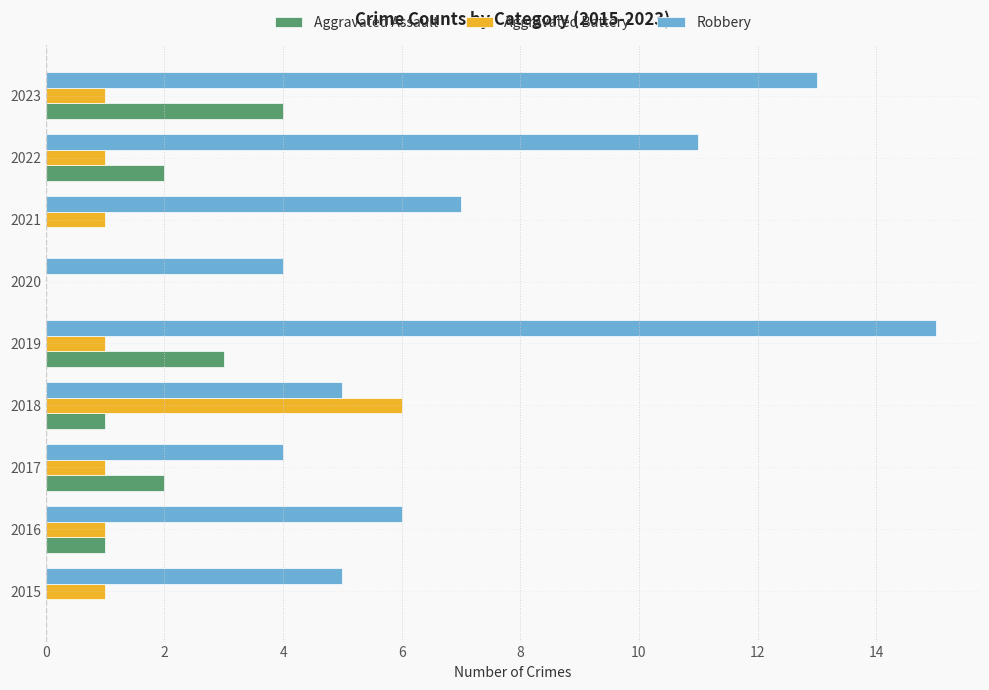

How many data points does each series have?

9